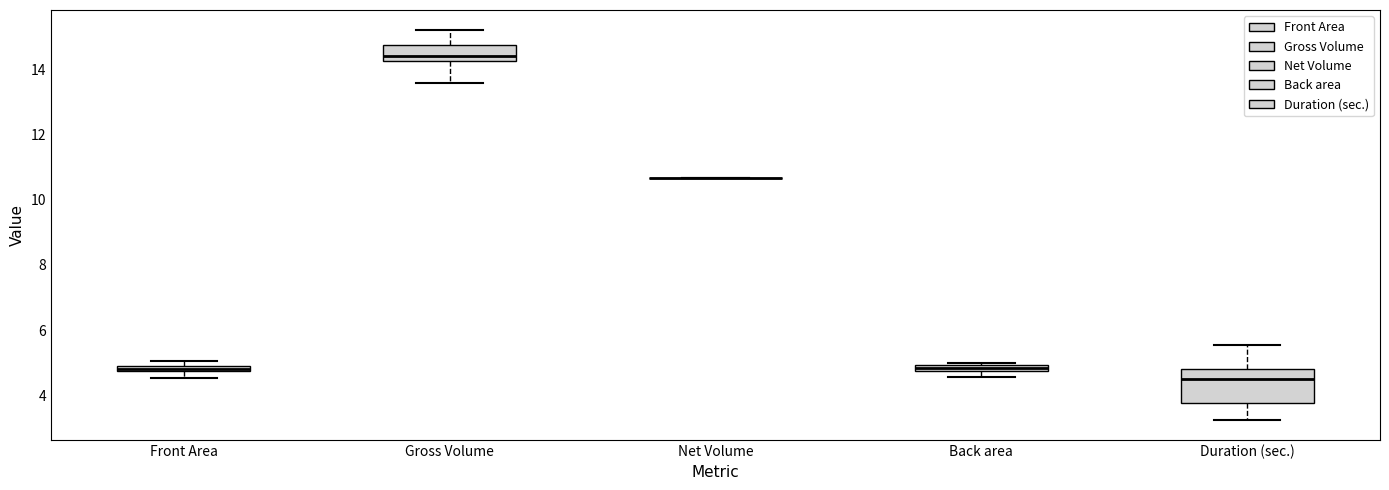

Where is the upper edge of the box for Front Area on the y-axis? The values are not printed on the chart, so give them approximately, as read against the axis.

5.0